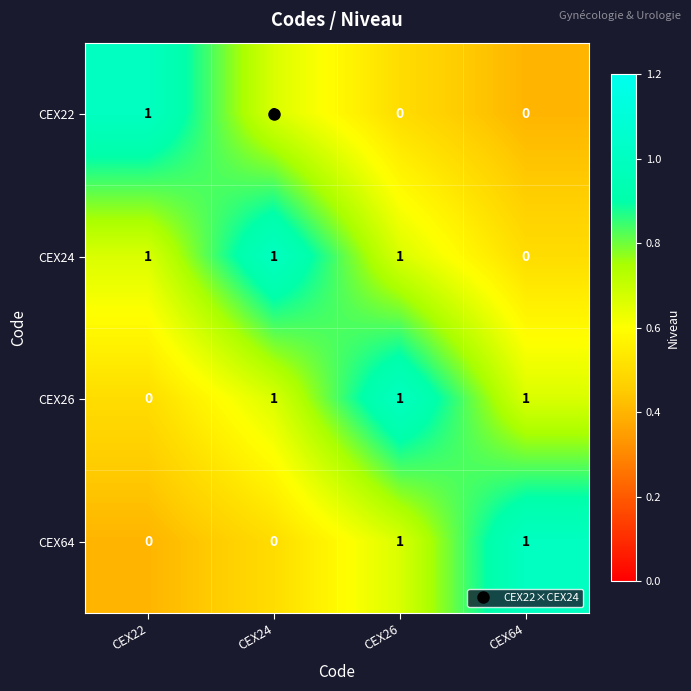

The CEX22 series shows 0 at CEX22. True or false?

False